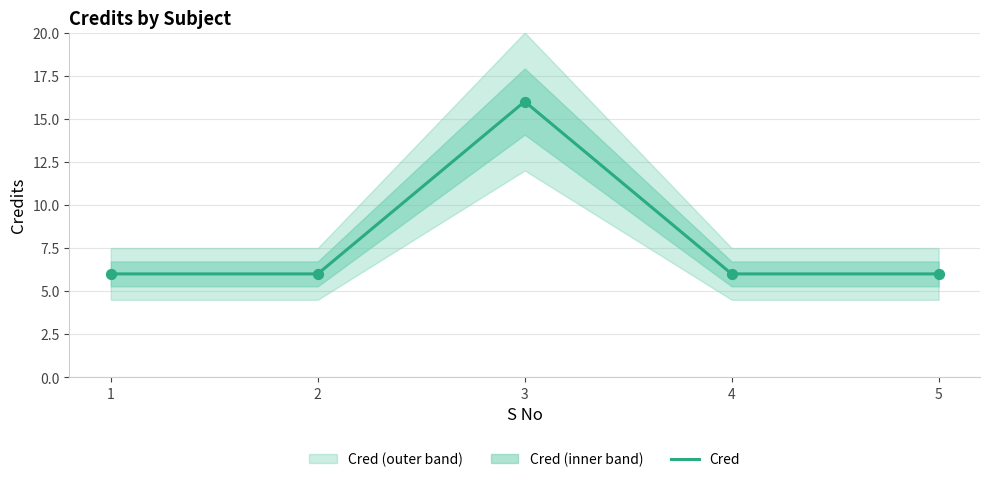

Which has a higher value, 2 or 1?

2